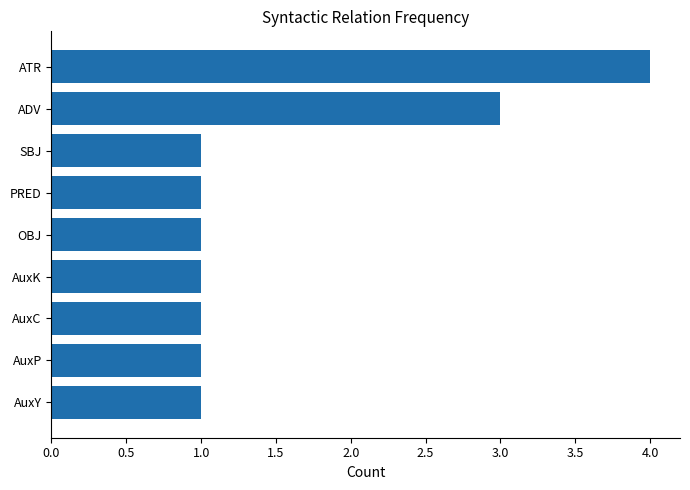

What is the average value?

2